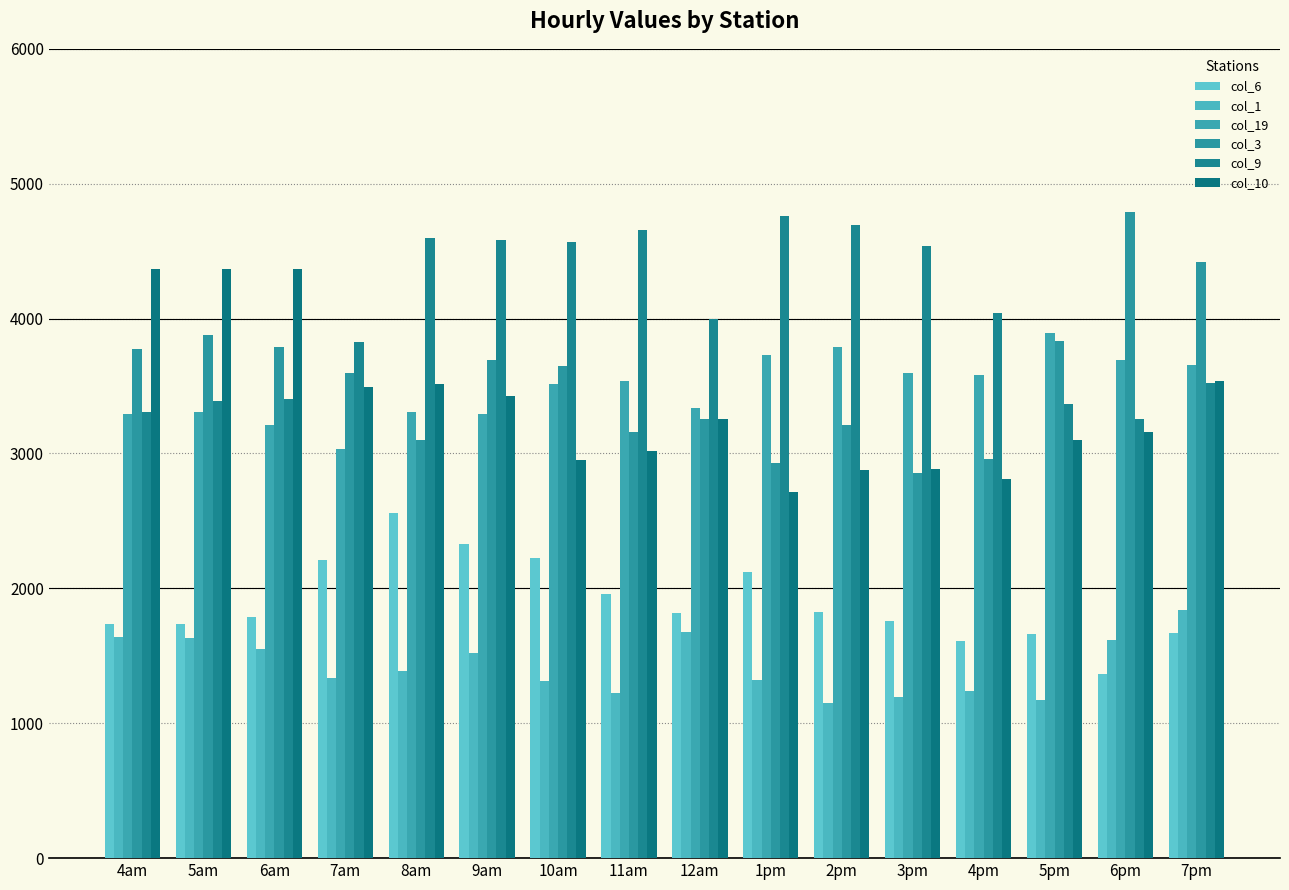

What is the sum of all col_1 values?

22822.8